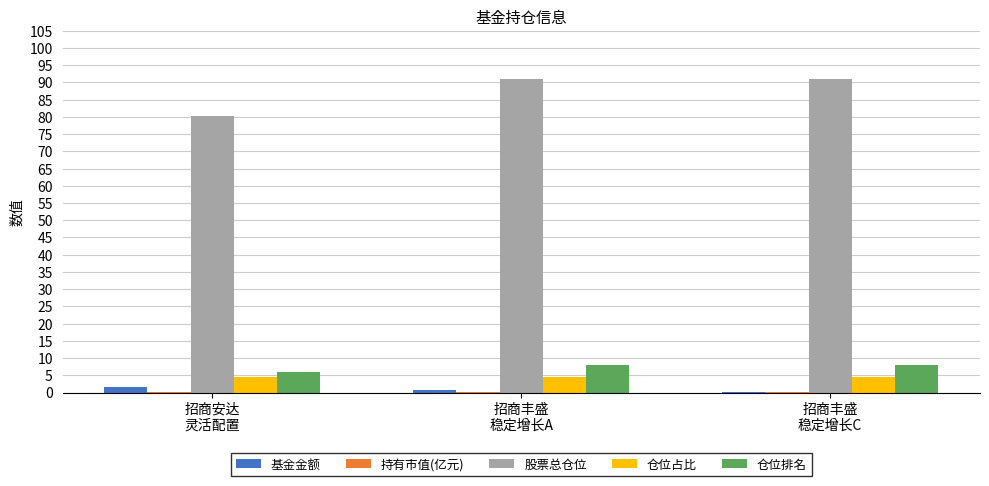

What is the spread (max minus min) of values at 招商安达
灵活配置?

80.1